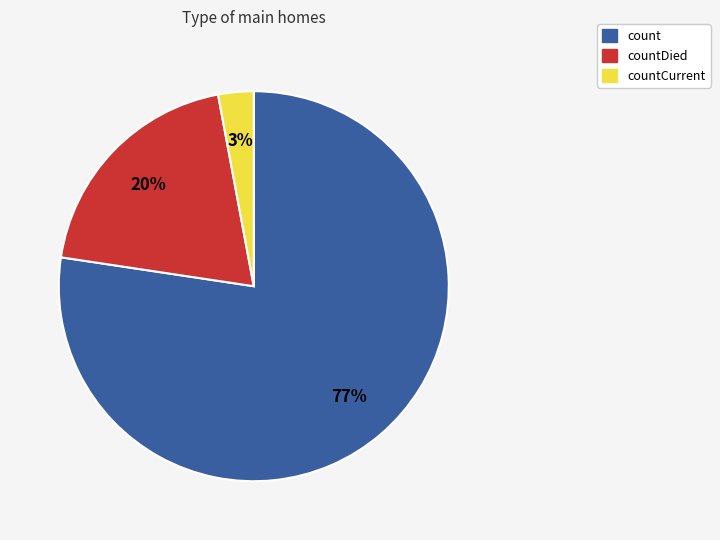

Does countDied represent more than half of the total?

No